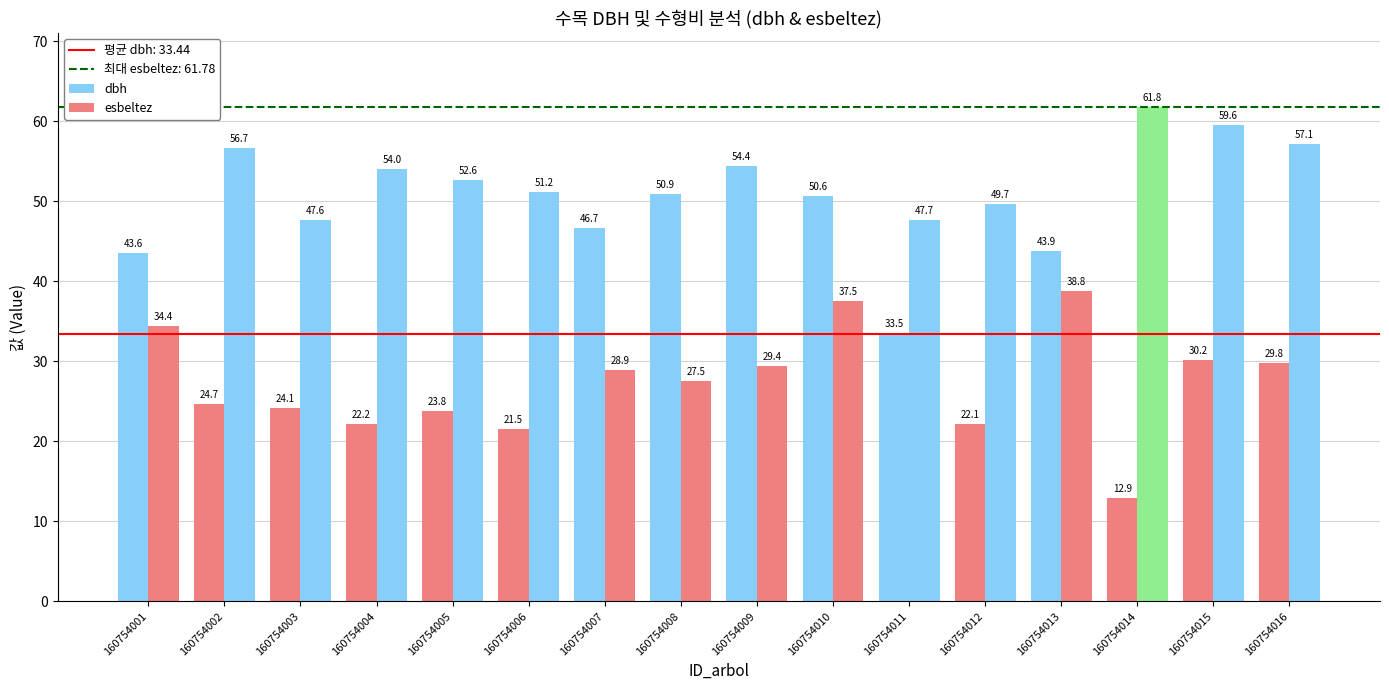

Count the number of data series in this chart.

2